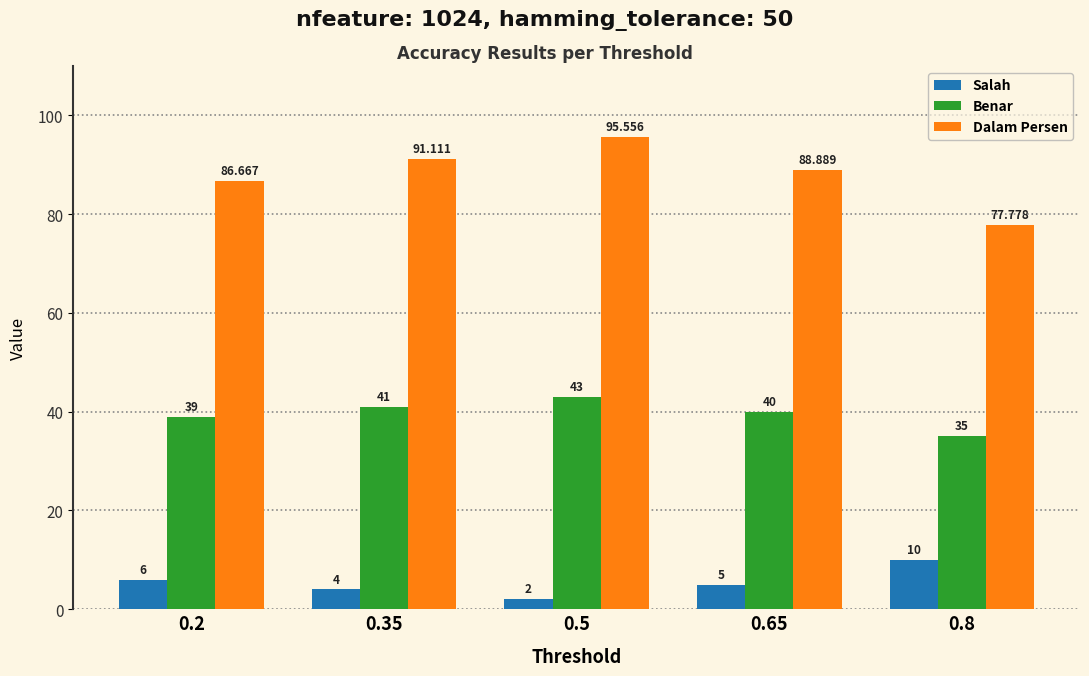

List the series in order of their overall mean, lowest first.

Salah, Benar, Dalam Persen